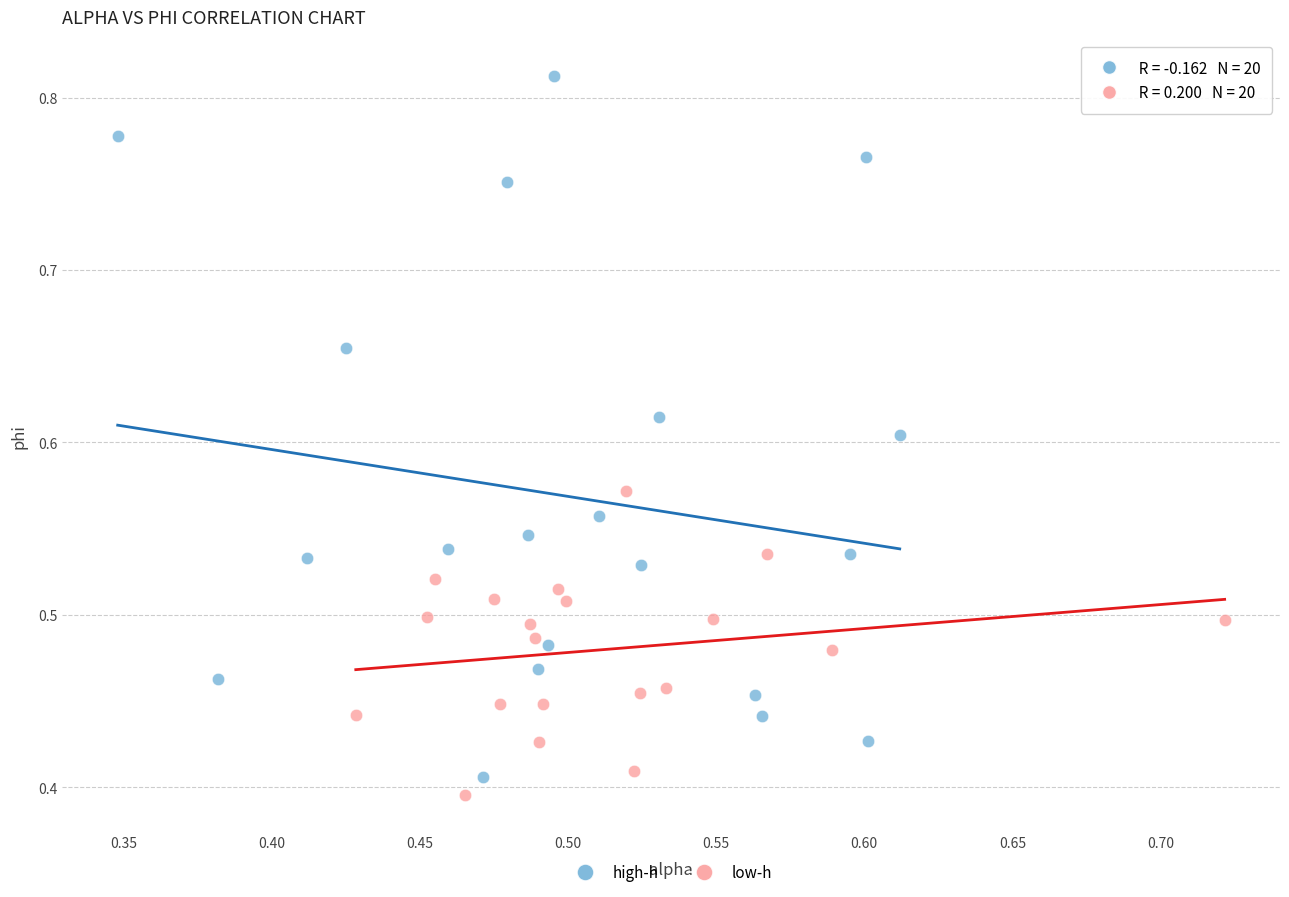

Which series contains the lowest Y value?

low-h